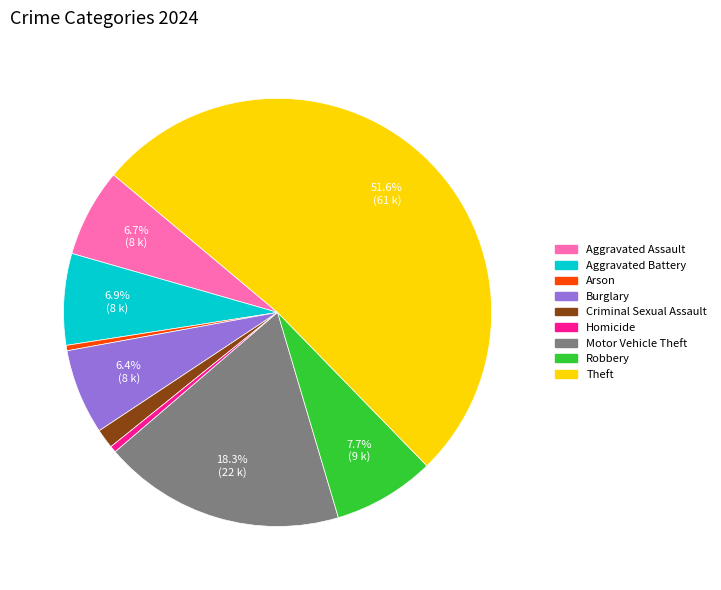

The Criminal Sexual Assault slice represents 1% of the pie. True or false?

True